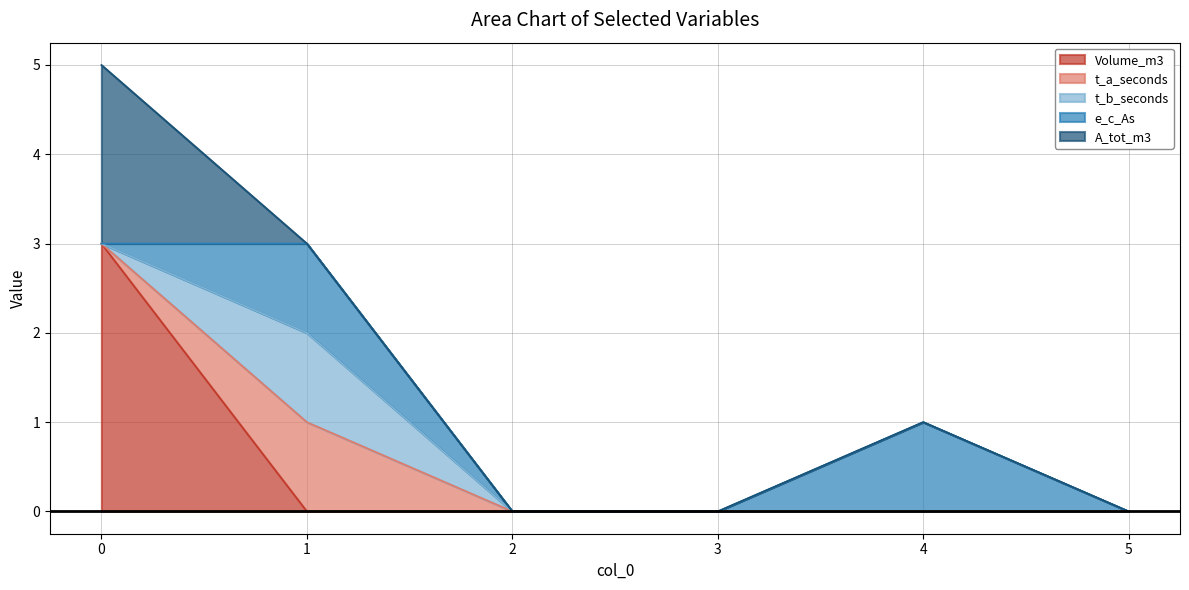

Which series has the largest range (max minus min)?

Volume_m3